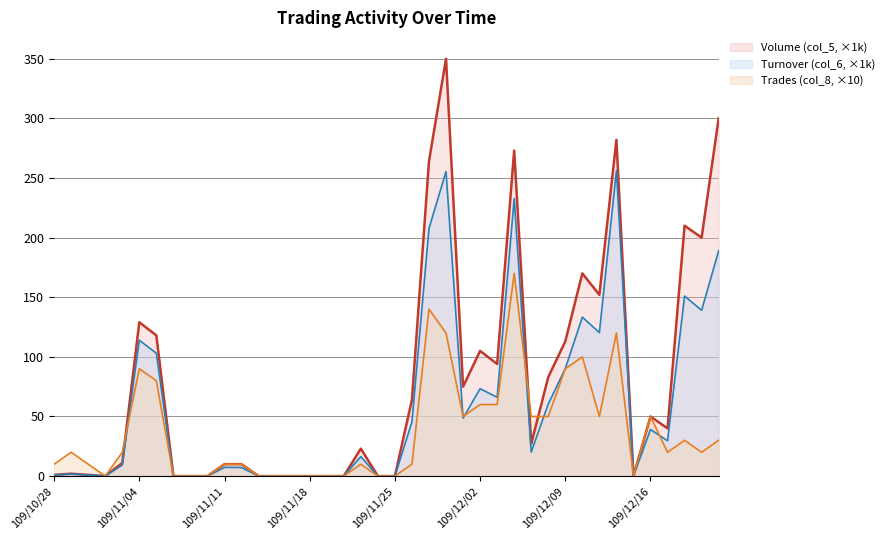

What is the highest value of the Trades (col_8) series?

170.0